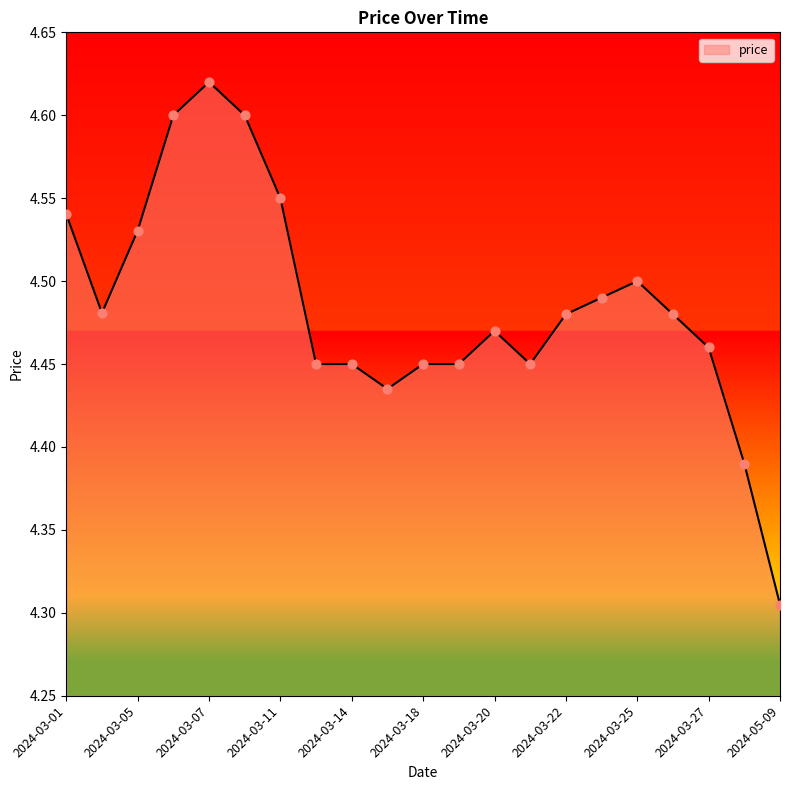

What is the difference between the maximum and minimum values?

0.3